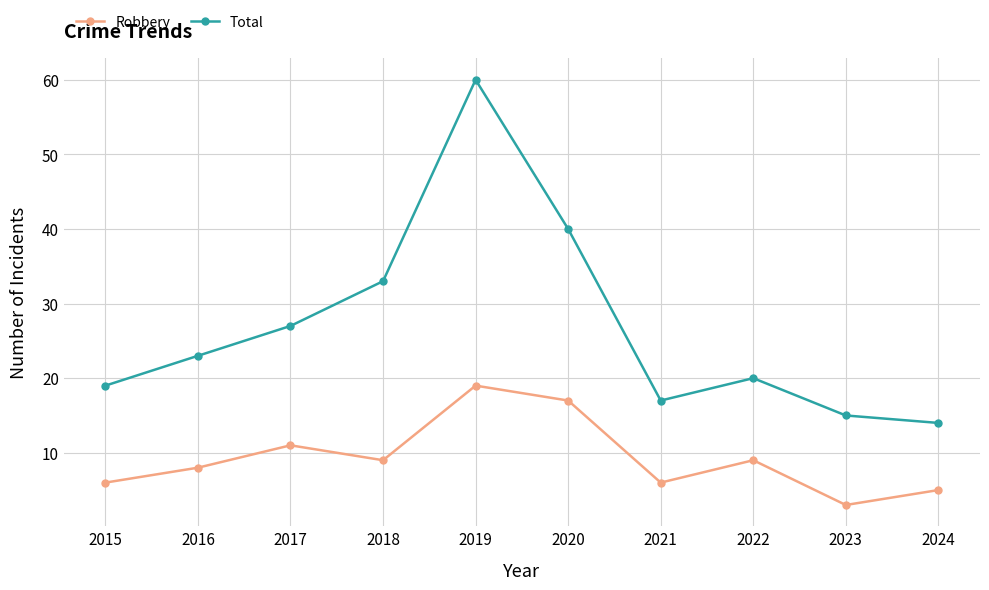

True or false: Robbery and Total cross at least once.

False